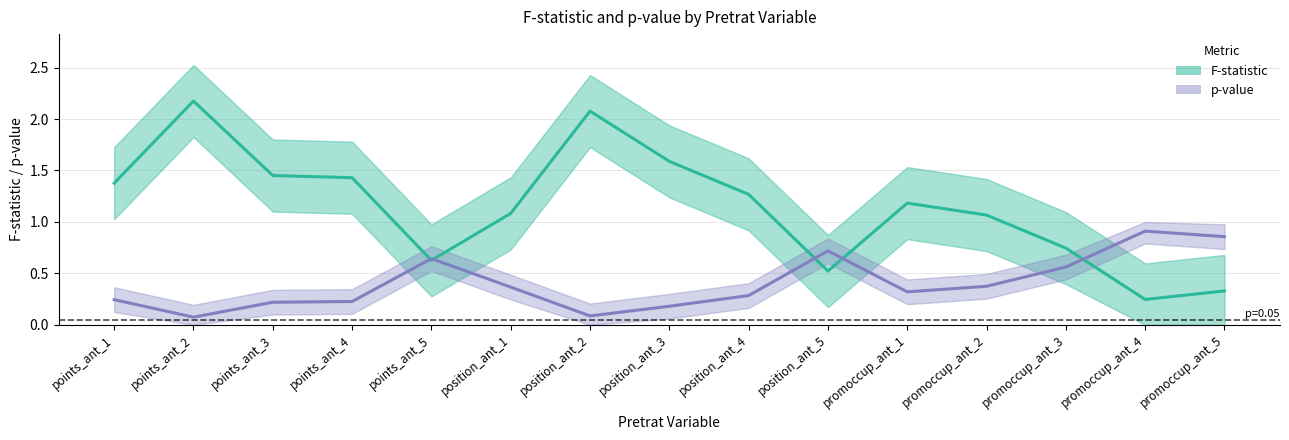

How many distinct data groups are displayed?

2